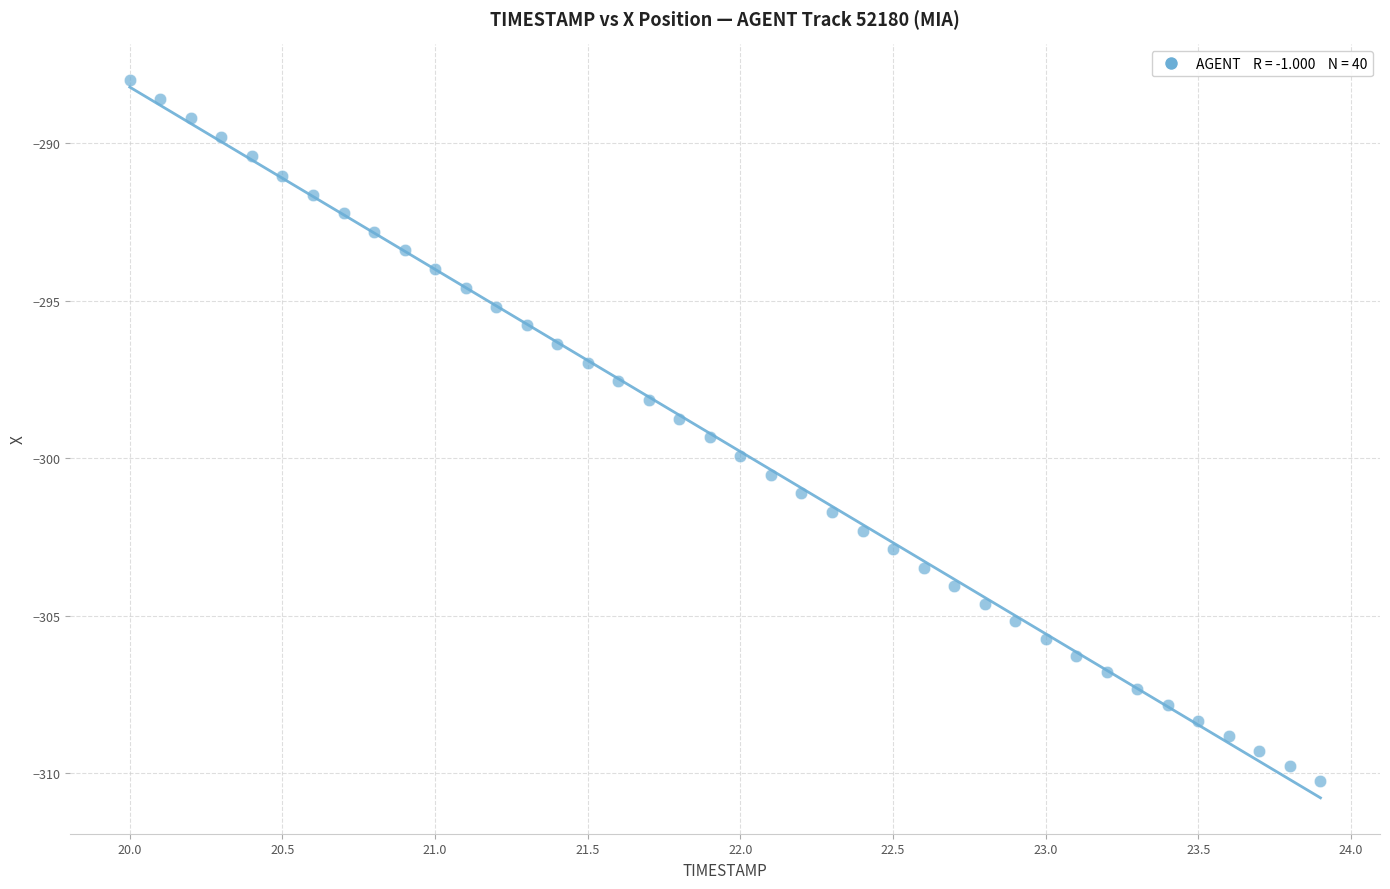

What is the range of X values (max minus min)?

3.9